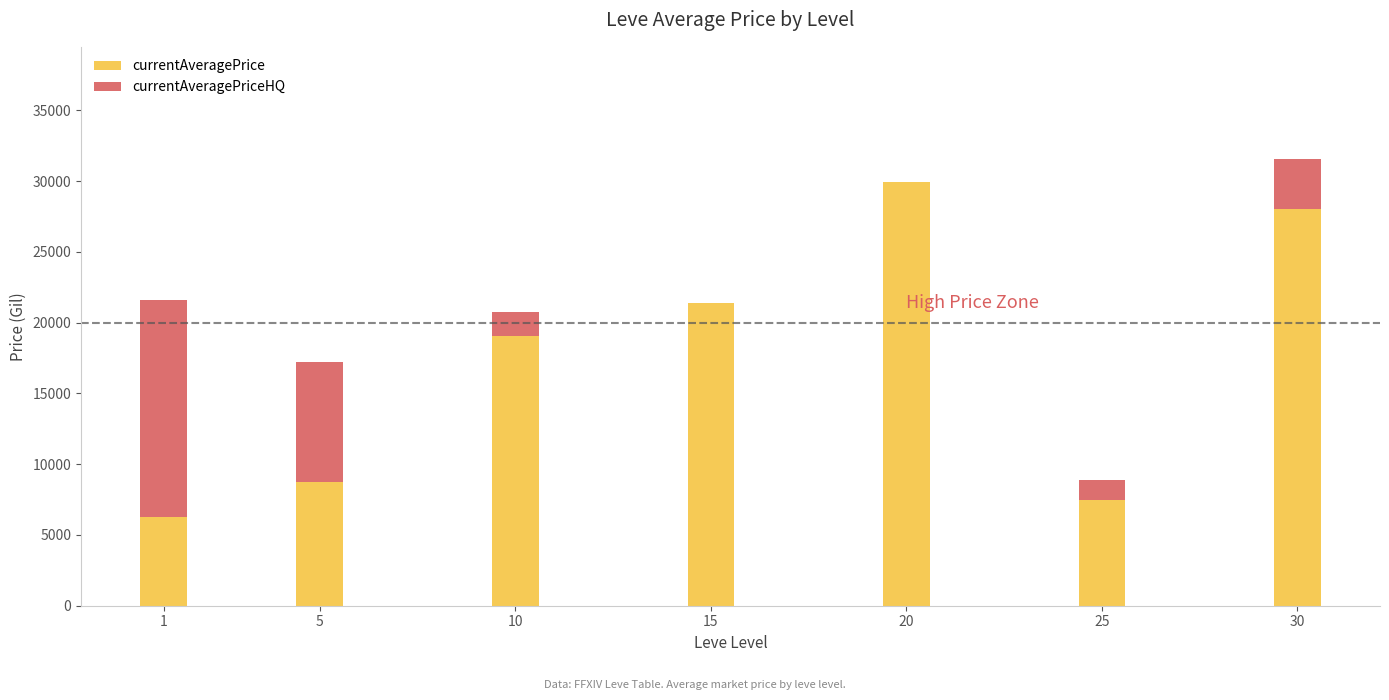

At which category is the sum across all series the highest?

30